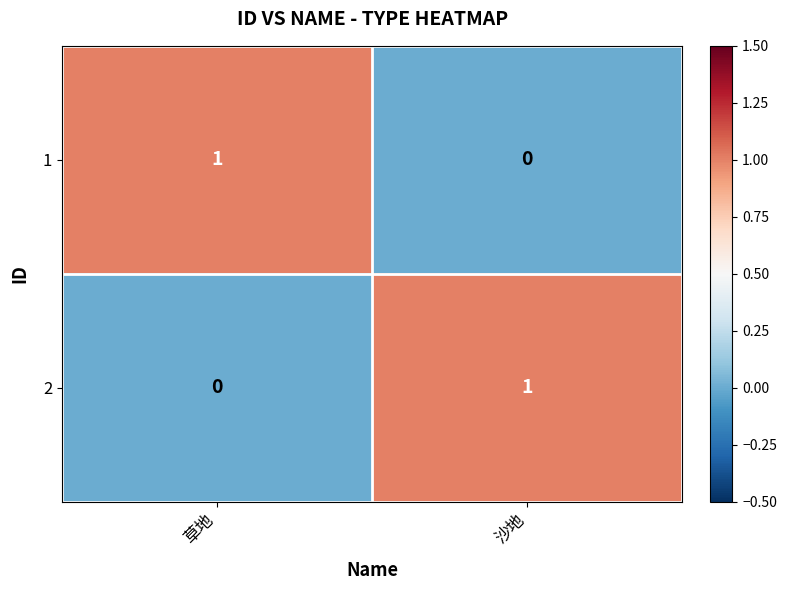

How many distinct data groups are displayed?

2